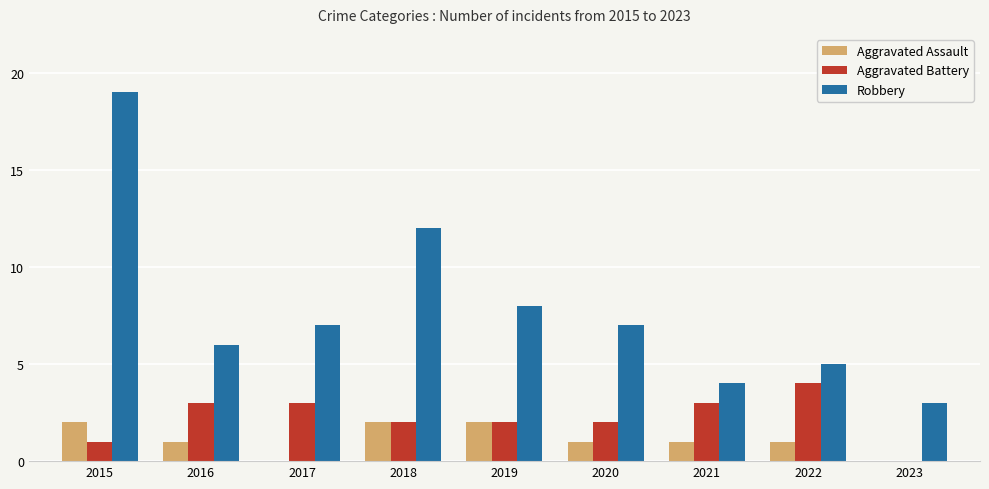

Which category has the highest value in the Aggravated Battery series?

2022